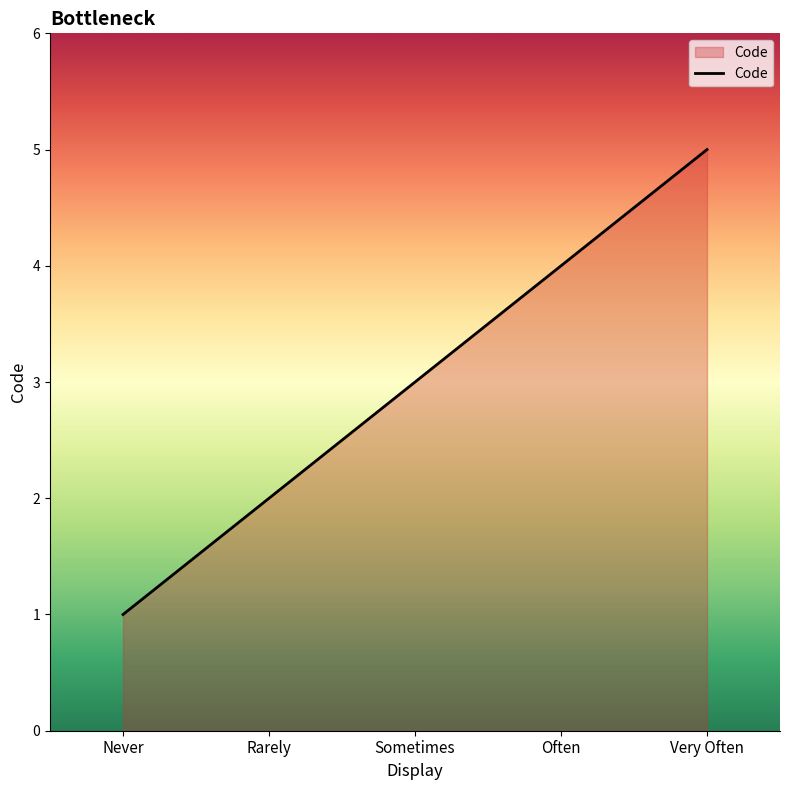

Is it true that the value at Very Often is 3?

False